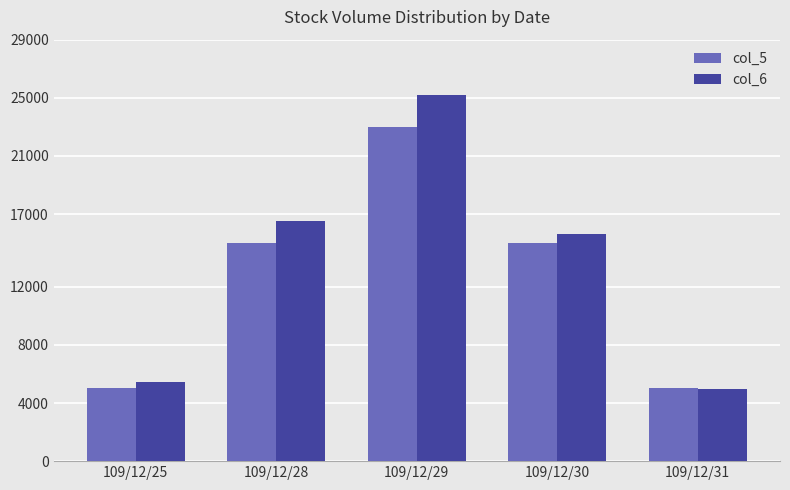

How many categories are shown in the chart?

5